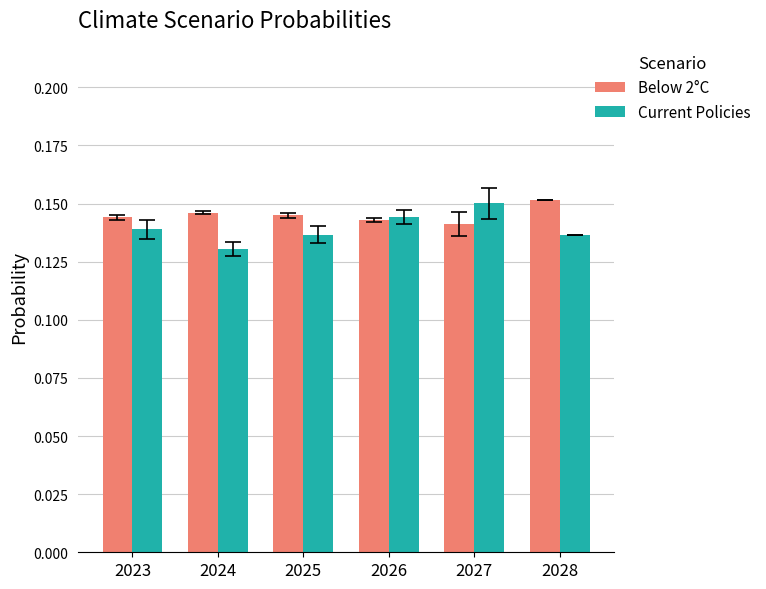

What is the sum of all Below 2°C values?

0.9